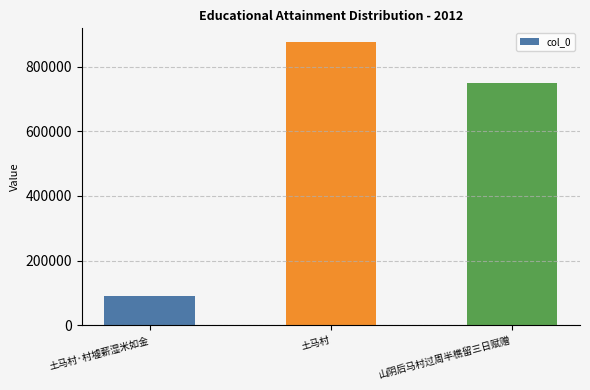

How many bars are there in total?

3